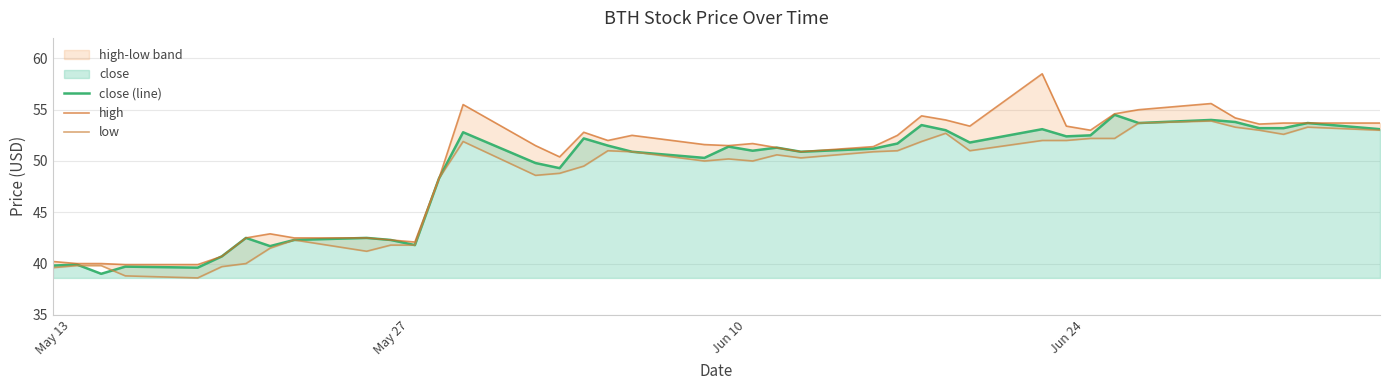

What is the sum of all close (line) values?

1949.9